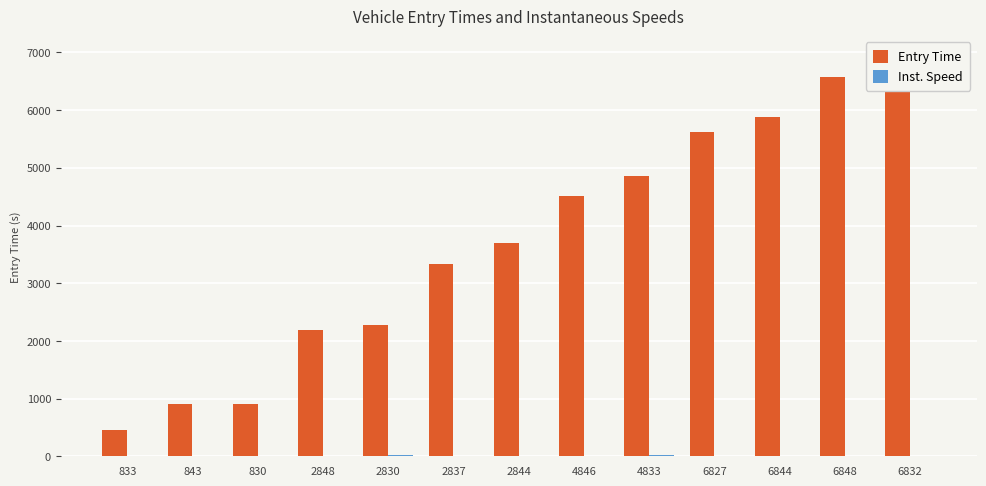

List the series in order of their overall mean, highest first.

Entry Time, Inst. Speed